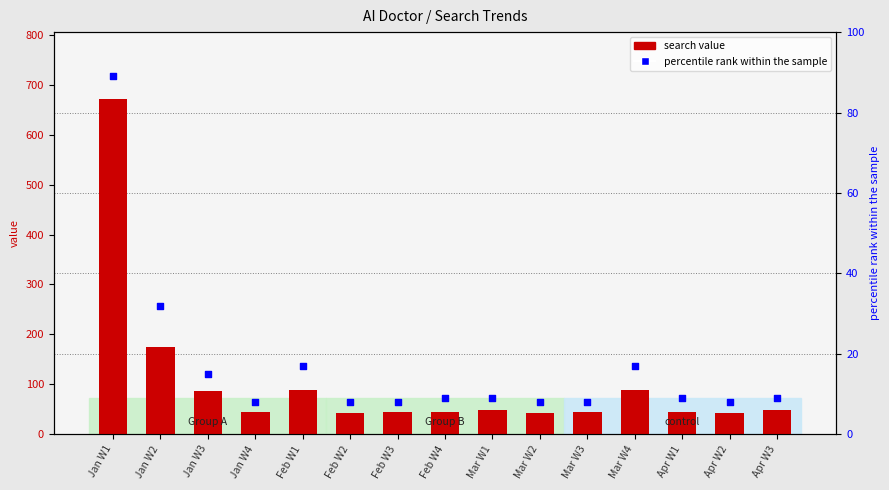

At how many categories does at least one series exceed 380?

1